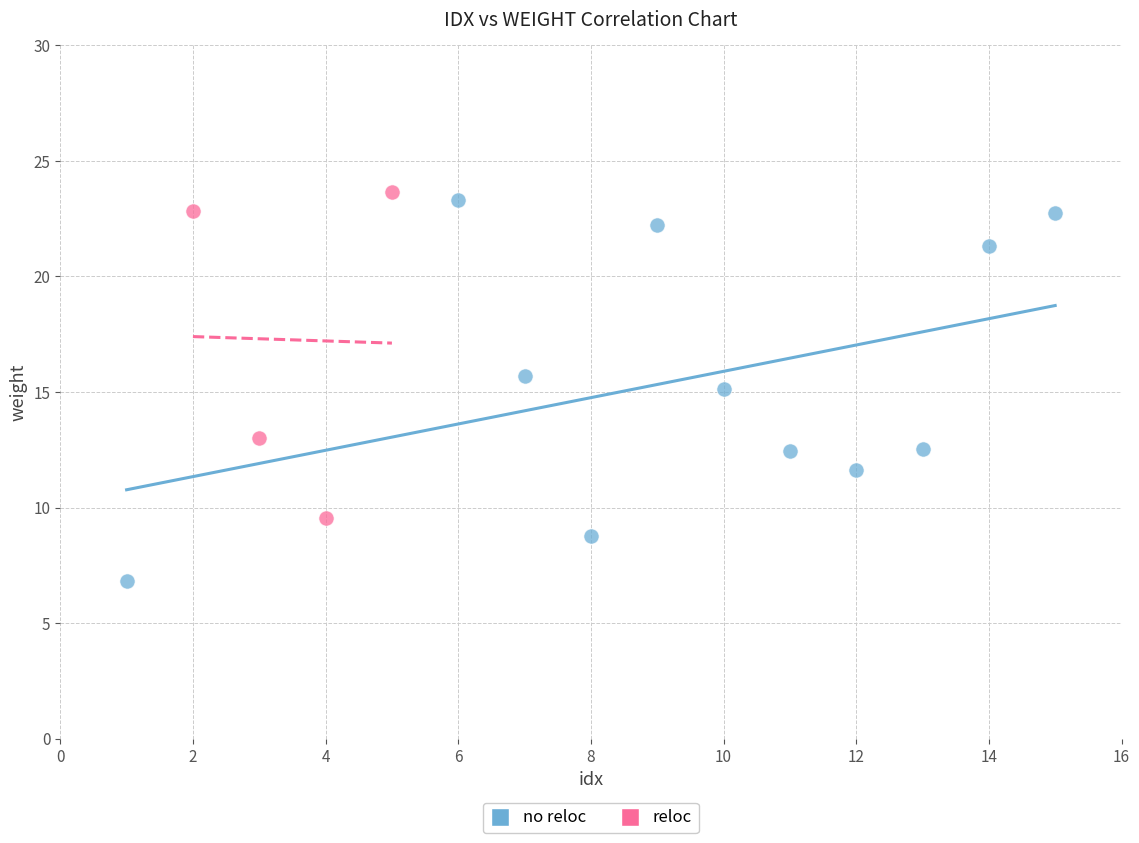

What are all the series names shown in the legend?

no reloc, reloc